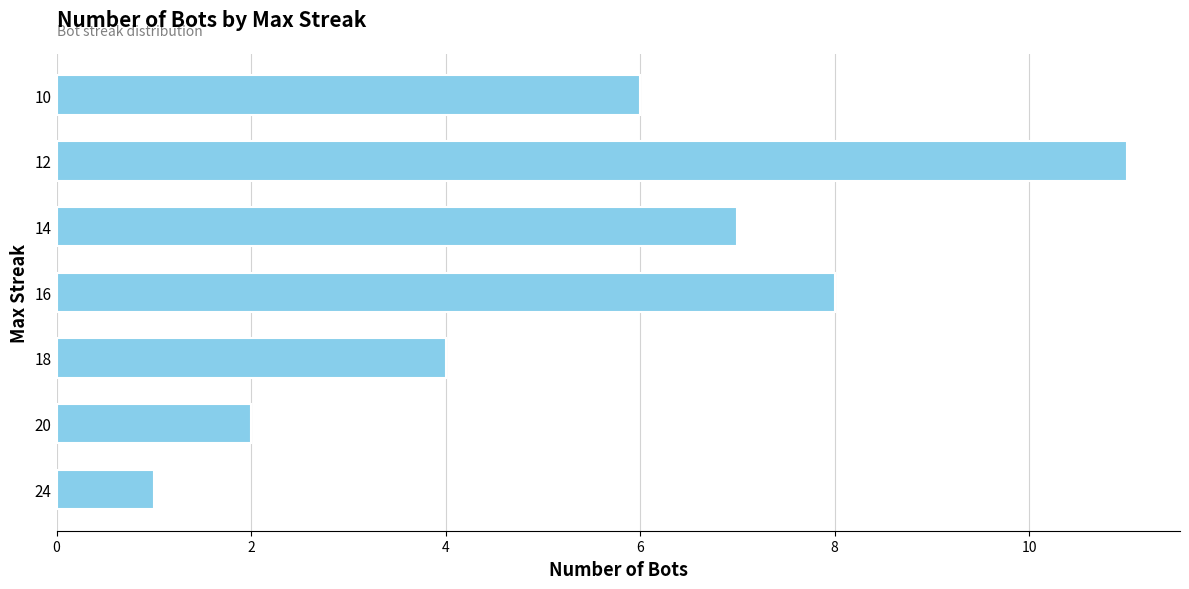

How many series are shown in this chart?

1